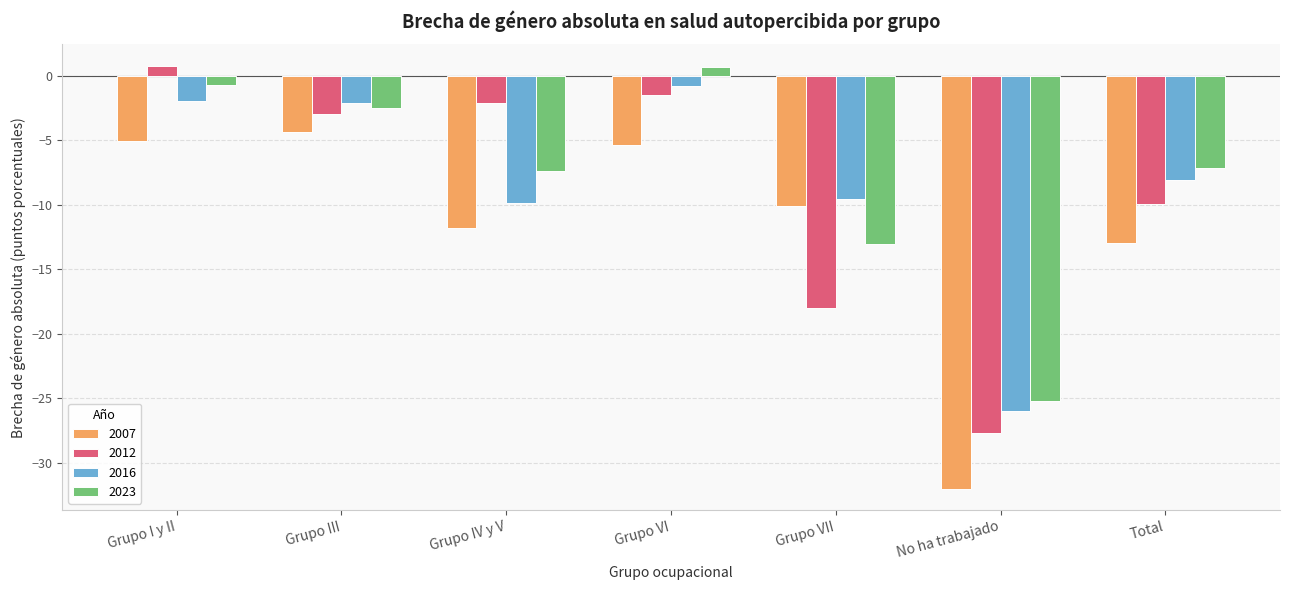

Where is 2012 nearest to the value -13?

Total